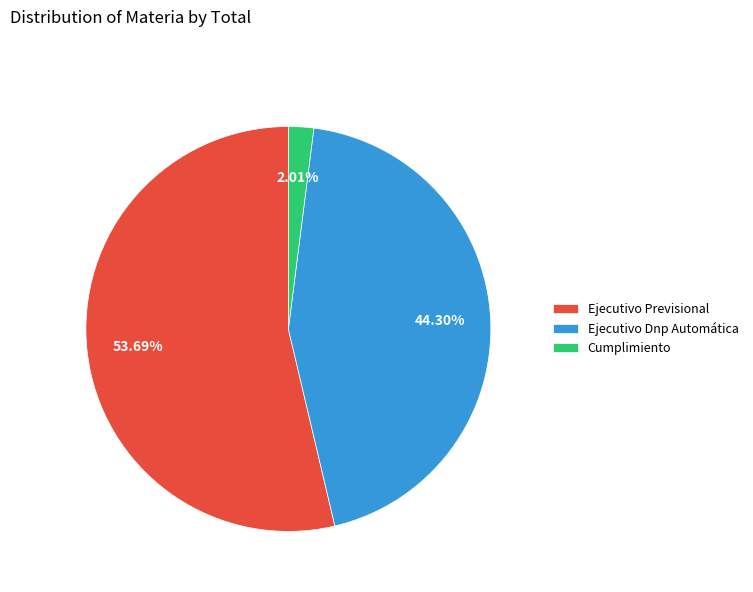

To the nearest percent, what is the average slice percentage?

33%